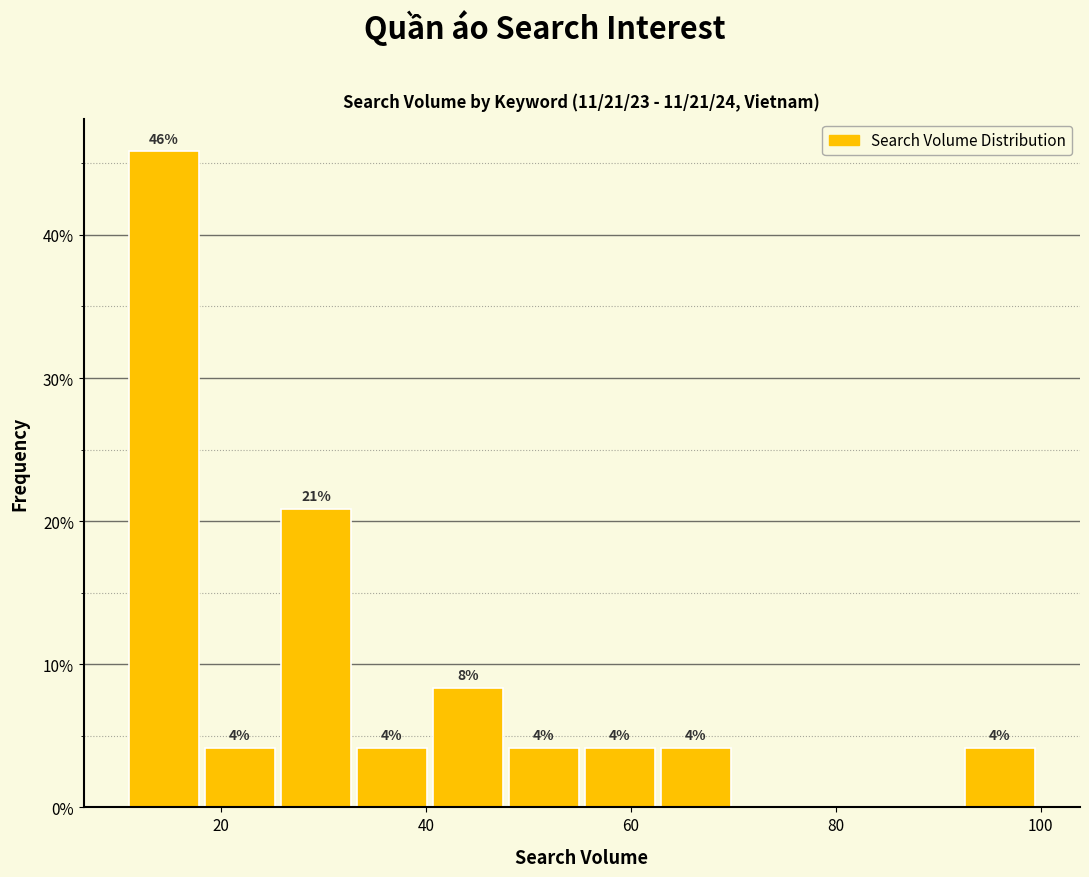

Around what value on the x-axis is the tallest bar? Give the approximate position of its centre, as read against the axis.

14